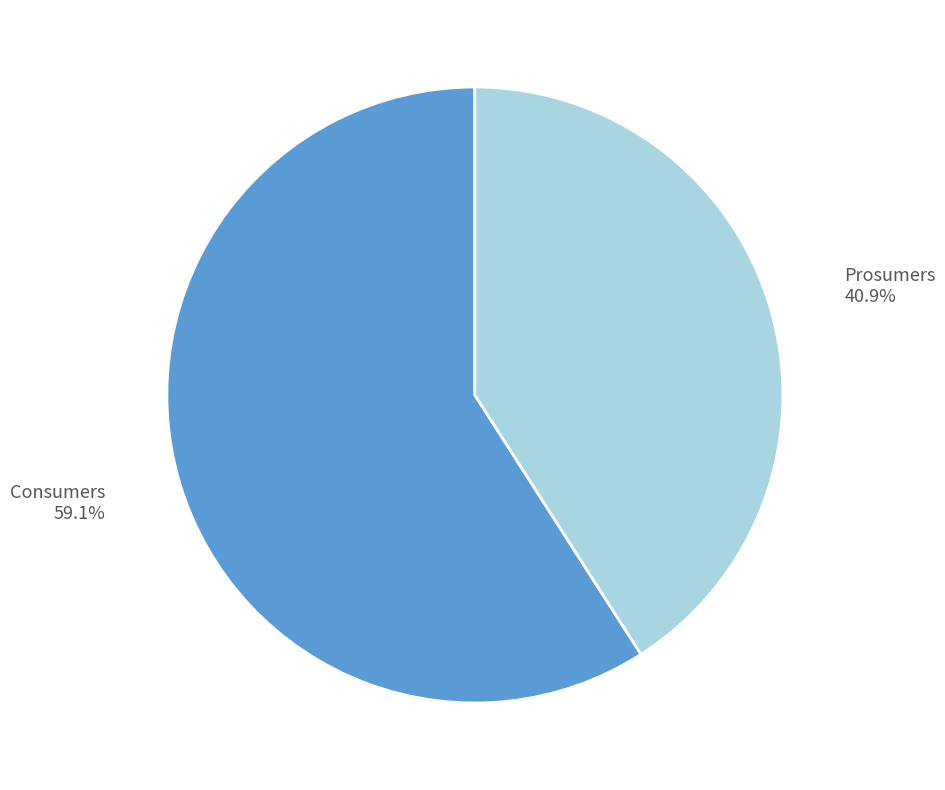

Is there a majority slice in this chart?

Yes